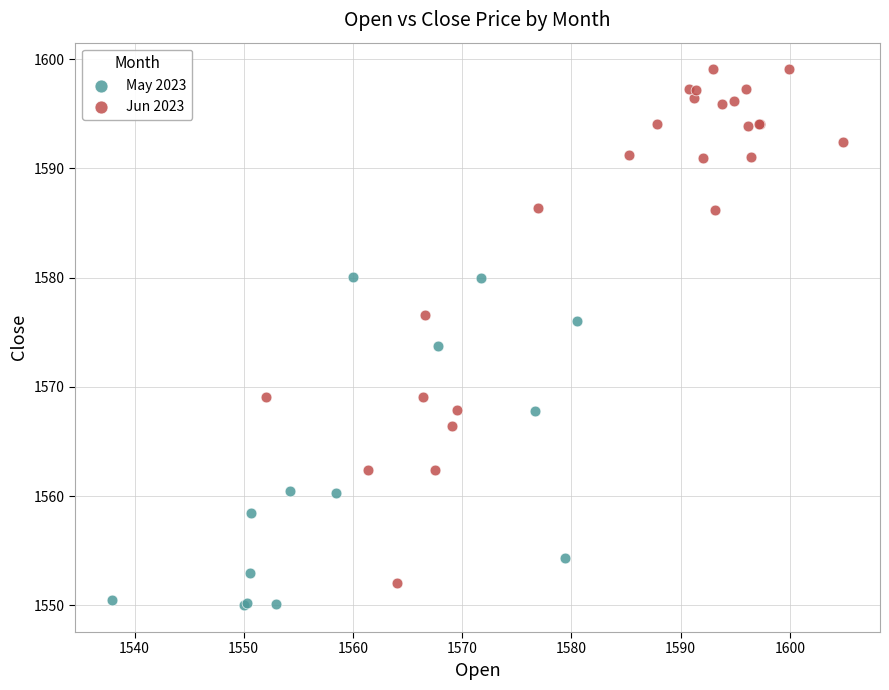

Which series reaches the maximum Y coordinate?

Jun 2023